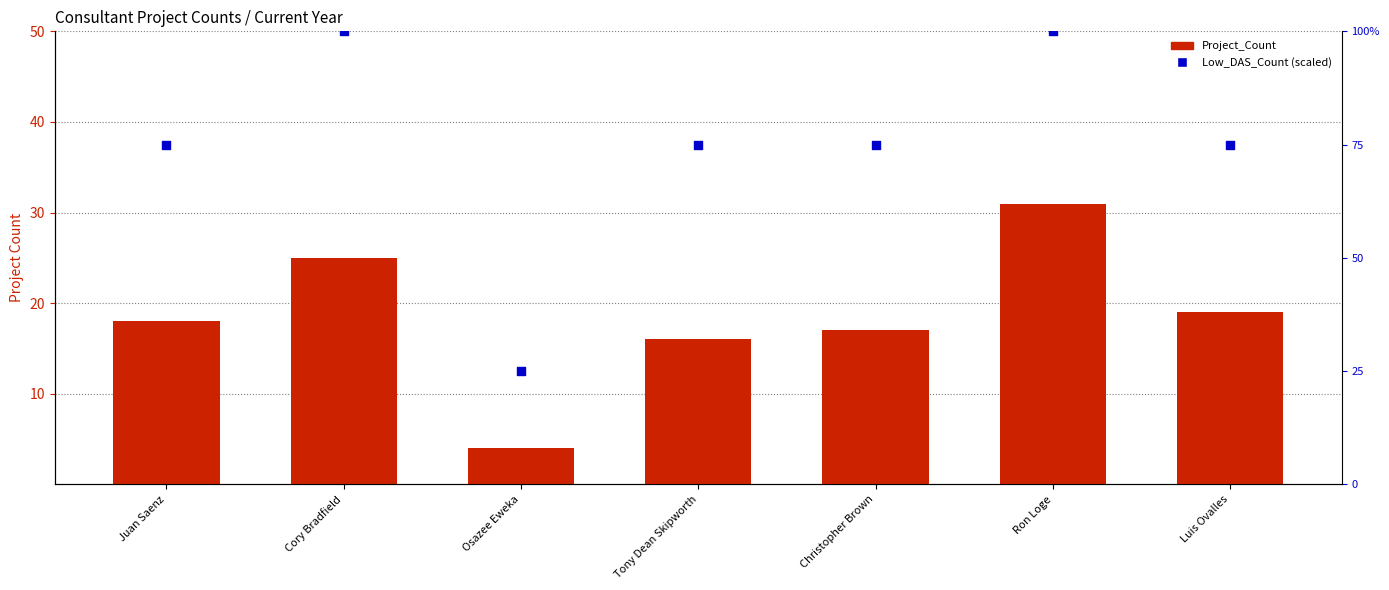

Which series contains the lowest Y value?

Project_Count